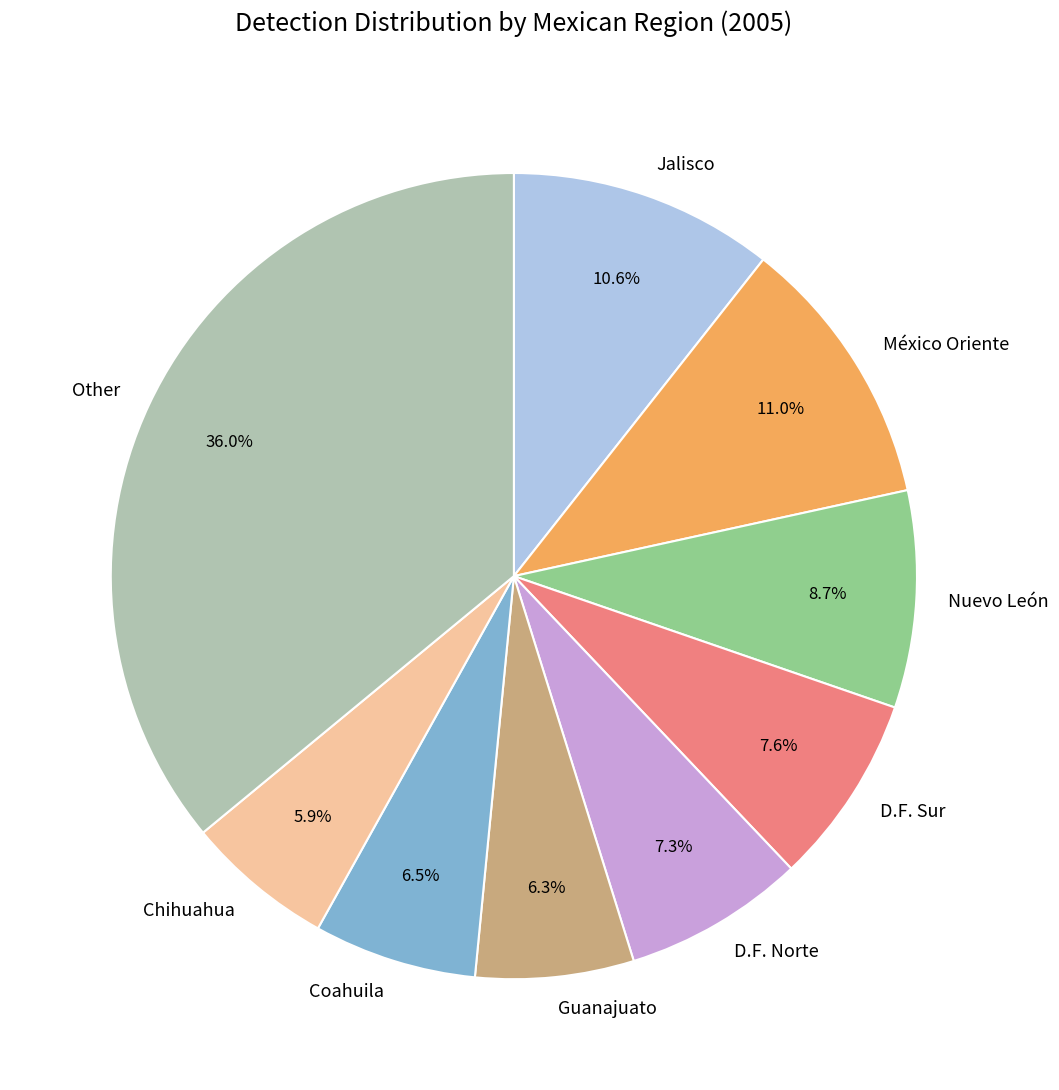

Between D.F. Sur and Guanajuato, which is larger?

D.F. Sur